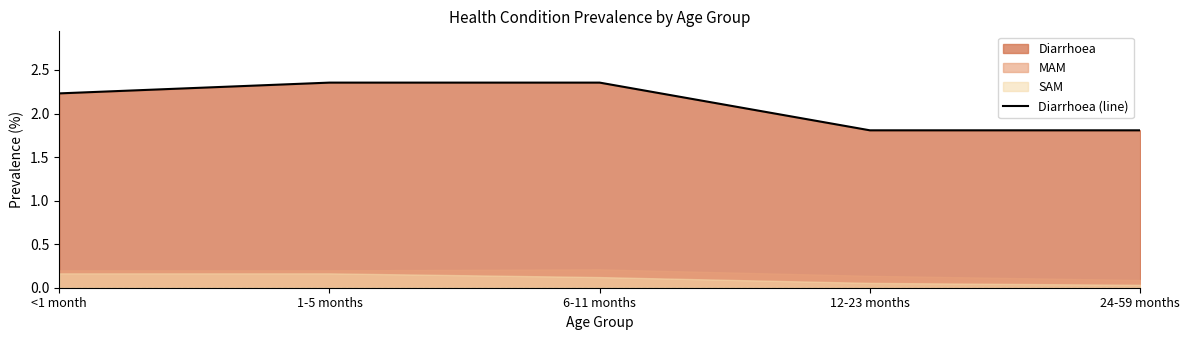

Rank the categories by value from lowest to highest.

12-23 months, 24-59 months, <1 month, 1-5 months, 6-11 months